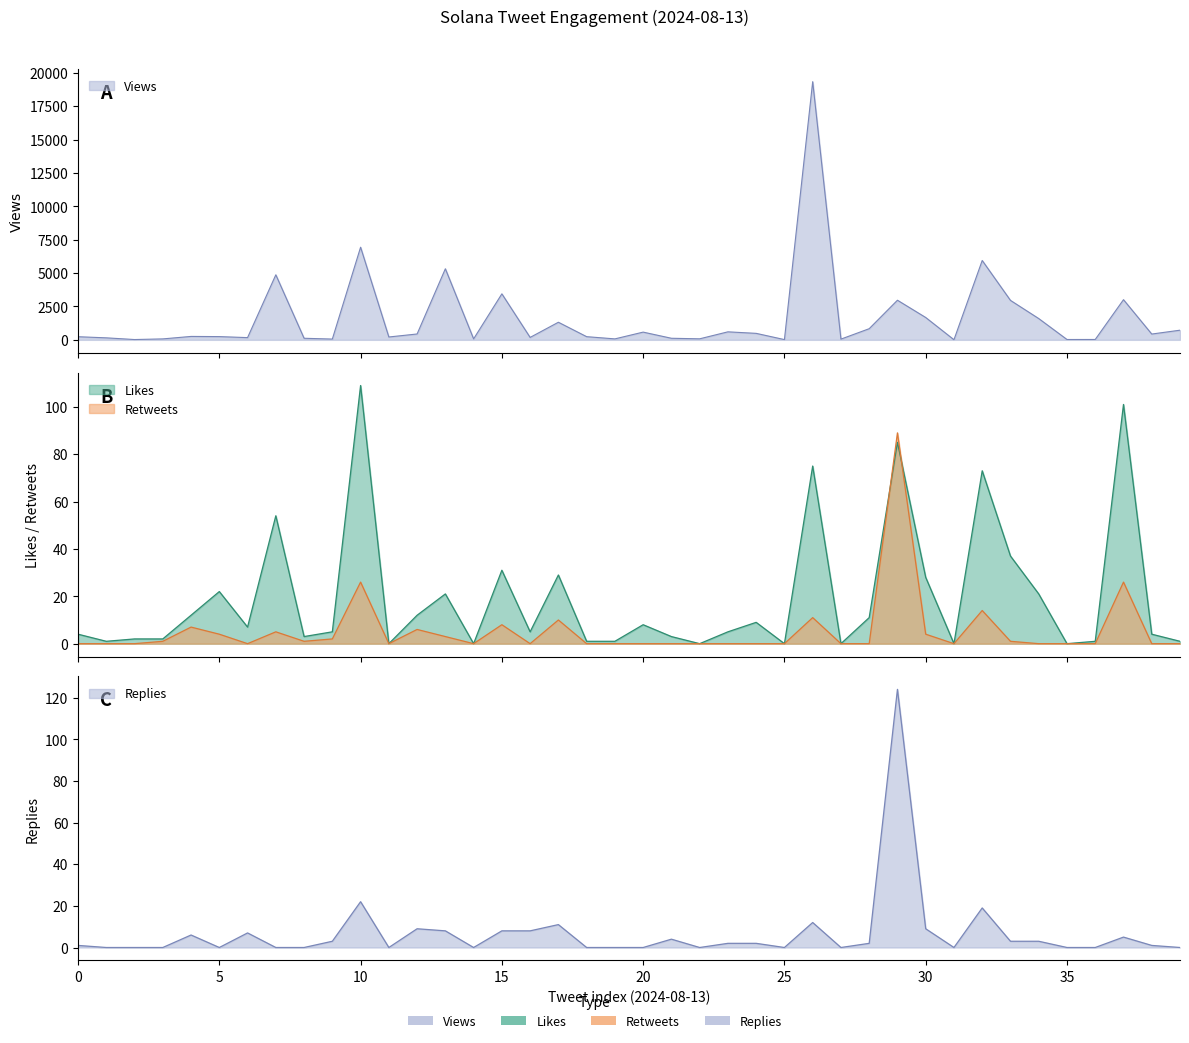

What is the total value across all series at 3?

73